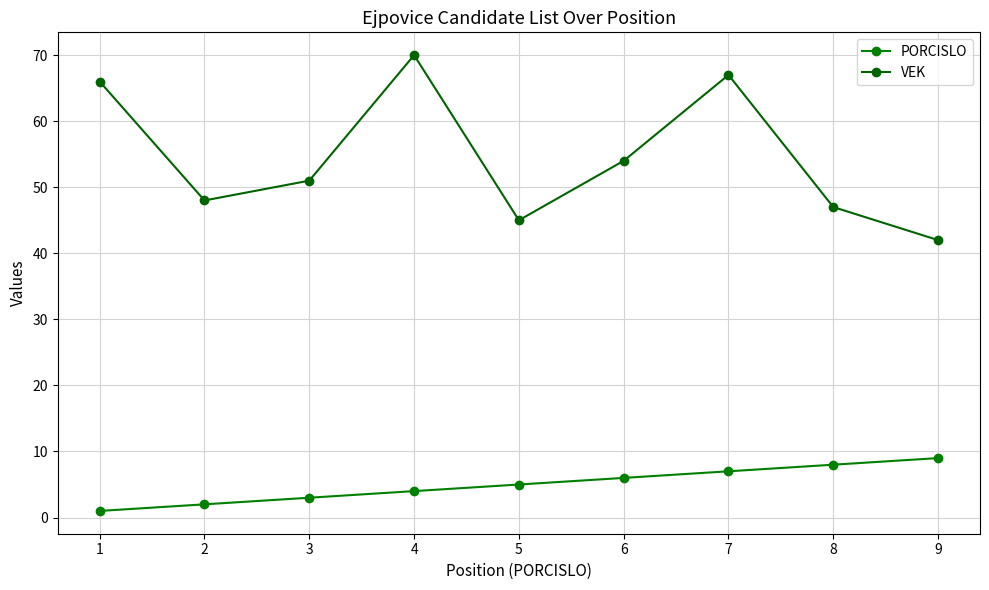

What is the average value of the VEK series?

54